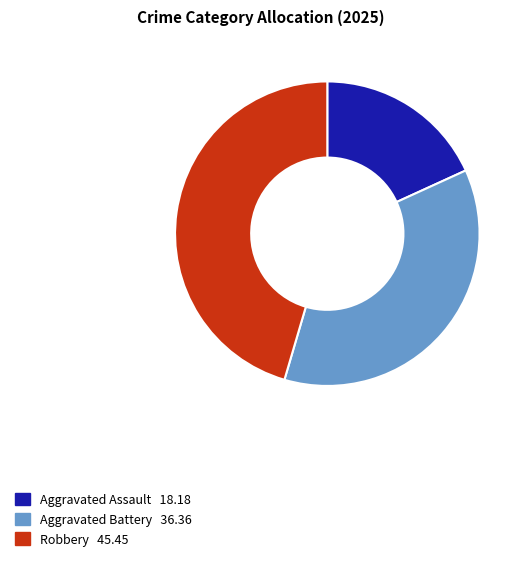

The Aggravated Assault slice represents 18% of the pie. True or false?

True